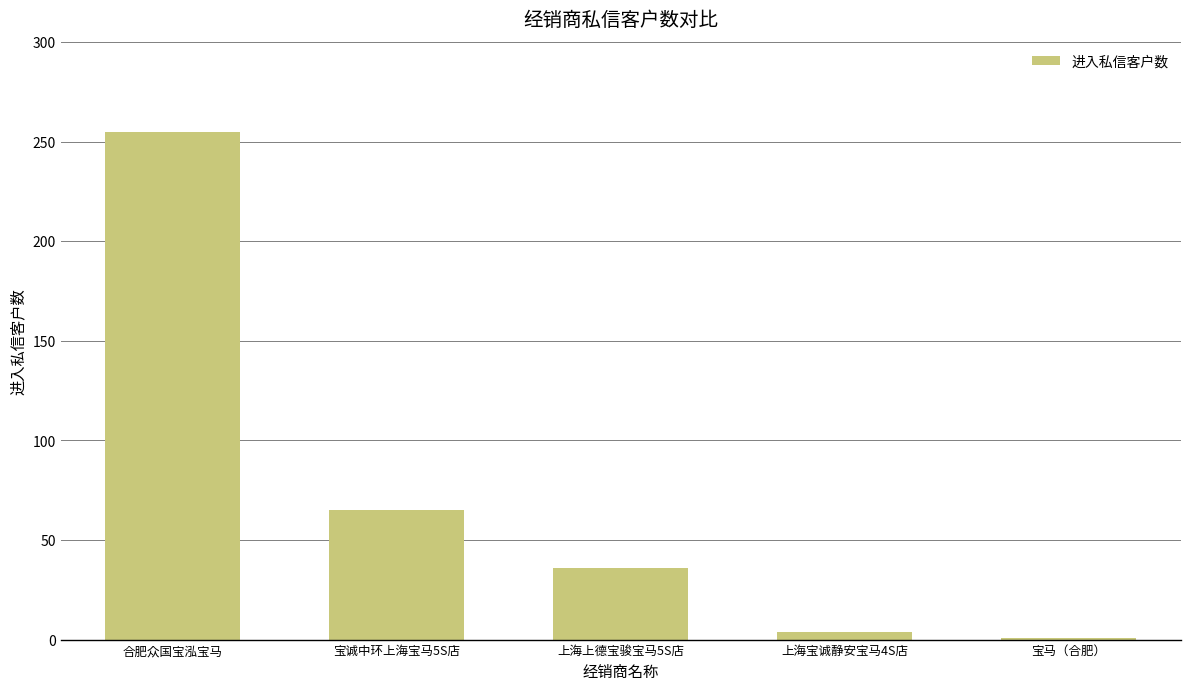

What is the difference between the maximum and minimum values?

254